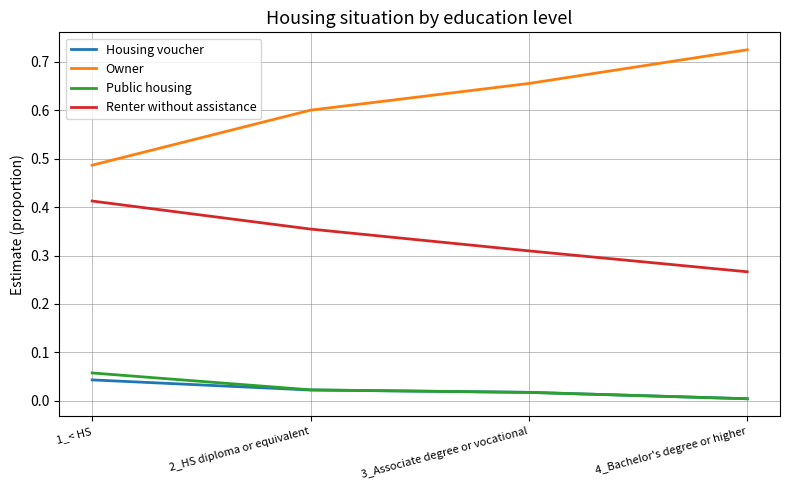

What position from the right is 1_< HS?

4